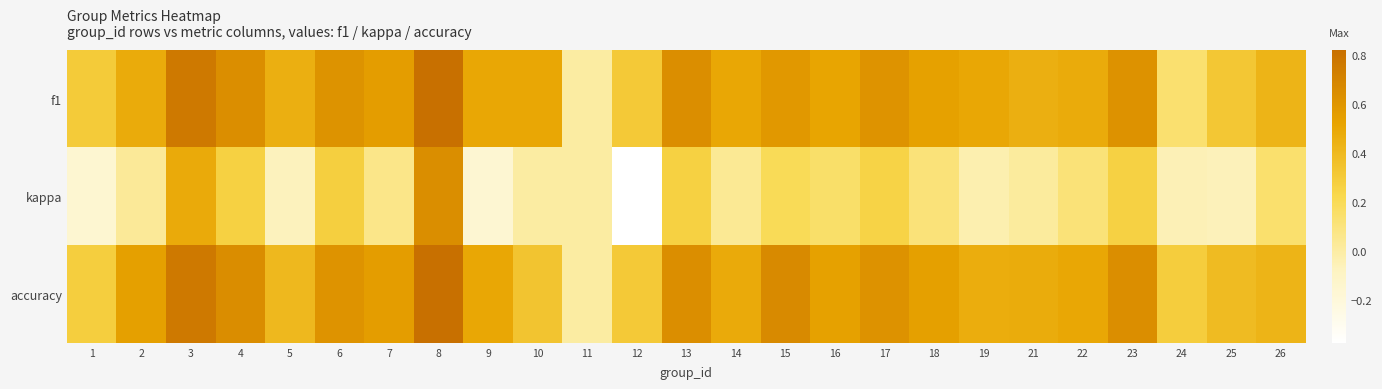

At which category is the sum across all series the highest?

8